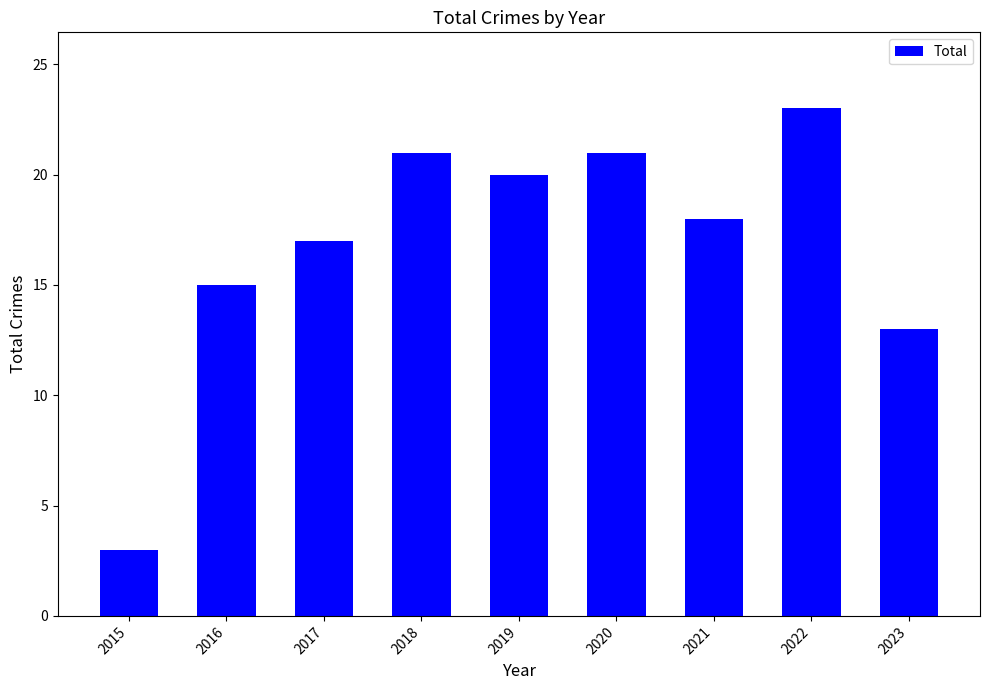

What is the sum of the values at 2023 and 2020?

34